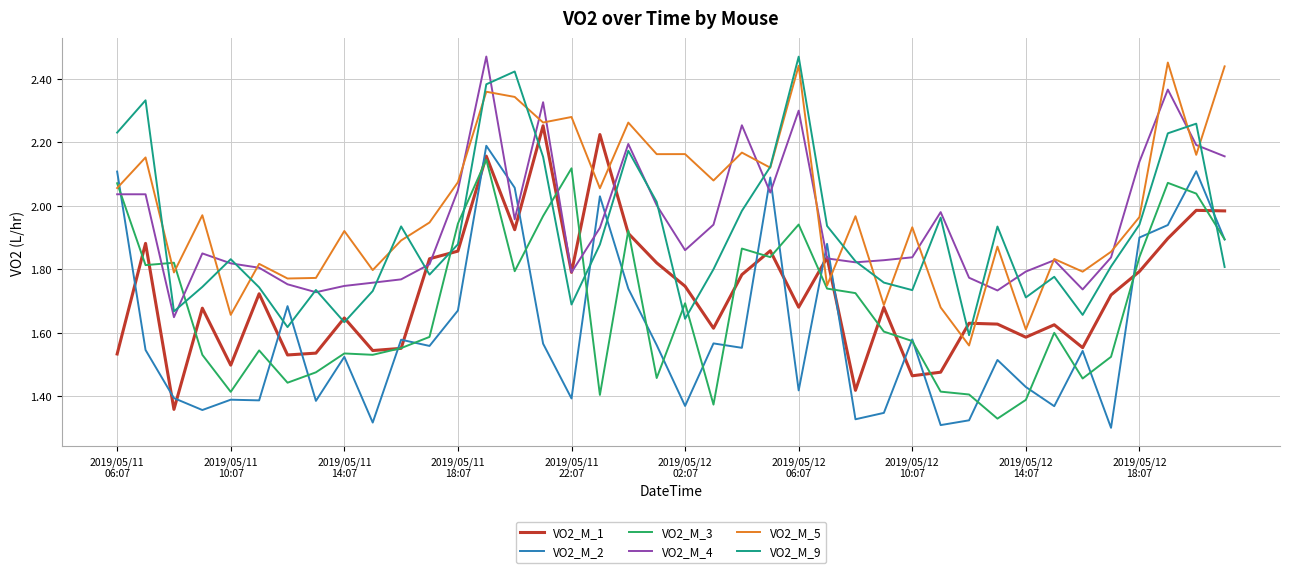

True or false: VO2_M_9 and VO2_M_3 intersect in this chart.

True